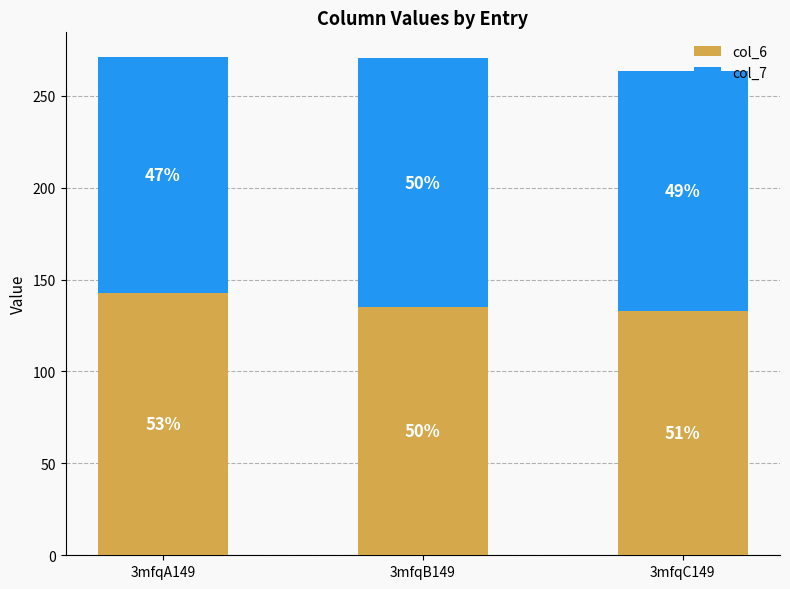

How many bars are there in total?

3